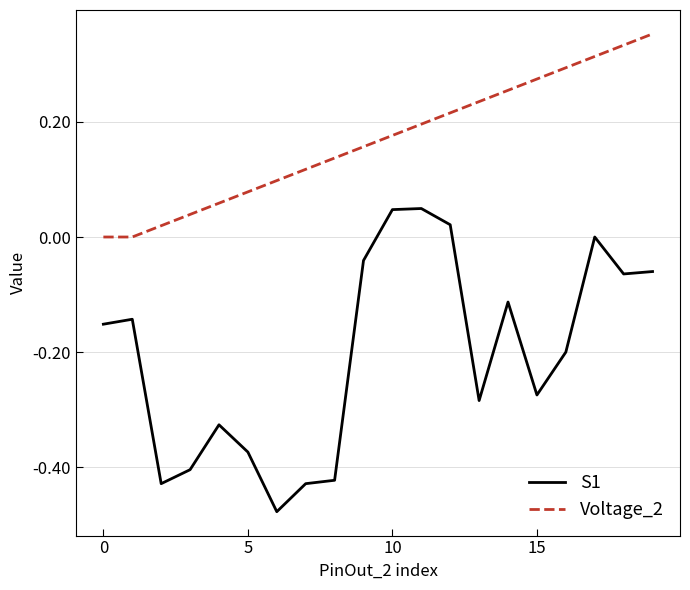

Rank the series by their average value, from highest to lowest.

Voltage_2, S1